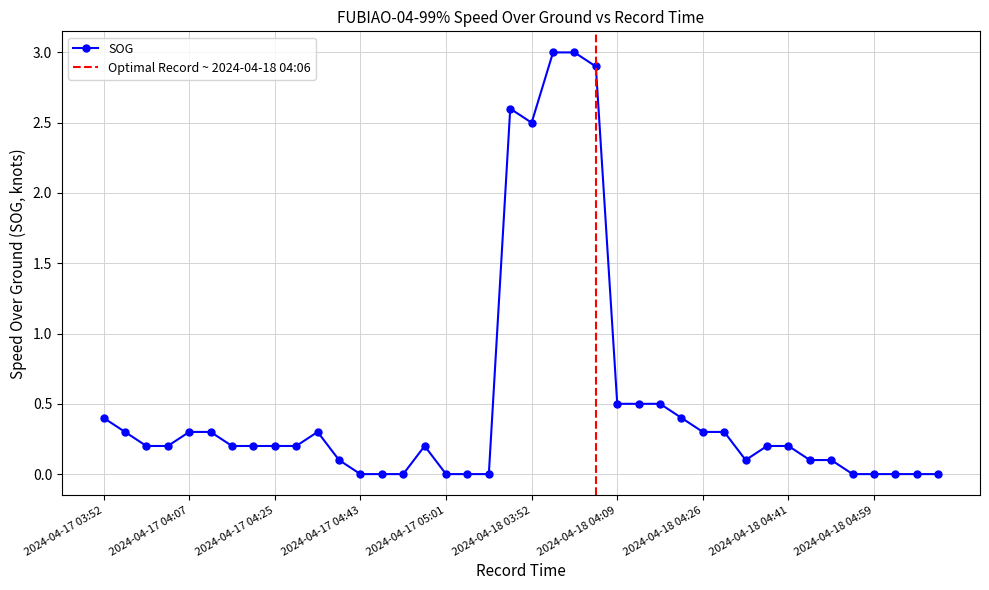

What is the change in value from 2024-04-17 04:16 to 2024-04-18 04:18?

+0.3